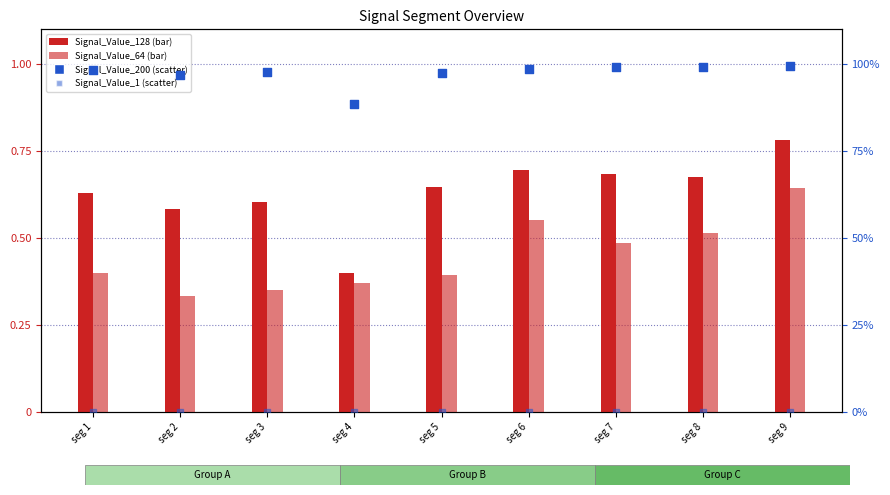

Which series reaches the minimum Y coordinate?

Signal_Value_1